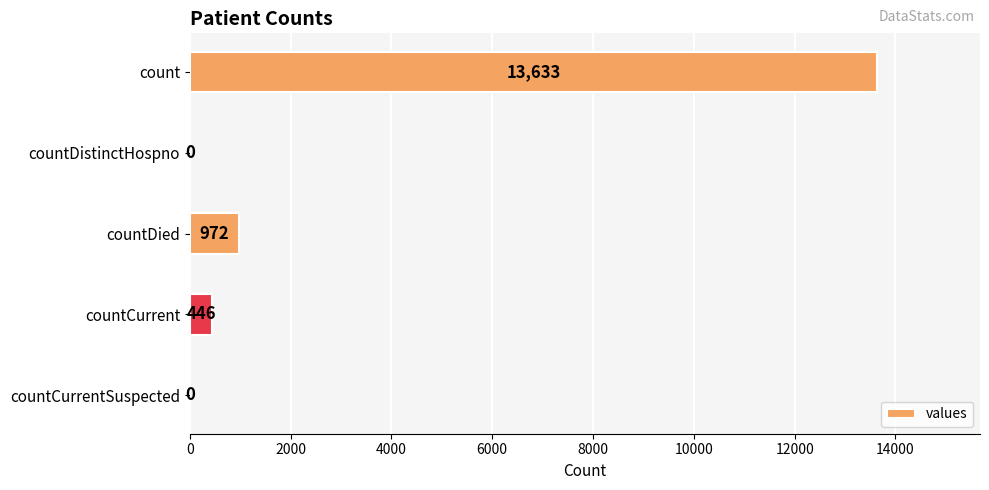

Reading bottom to top, list all the values displayed in this chart.

countCurrentSuspected=0	countCurrent=446	countDied=972	countDistinctHospno=0	count=13633